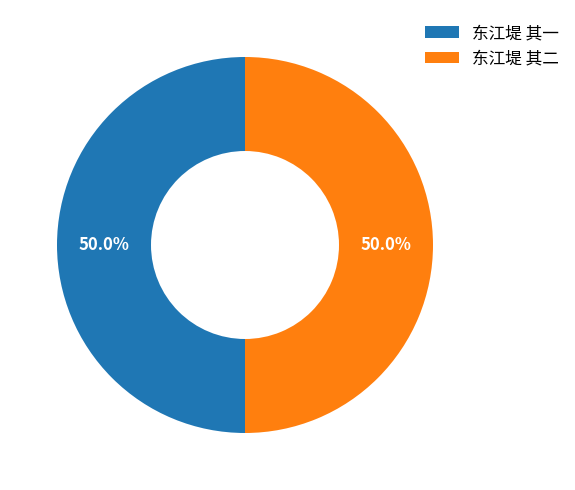

What is the ratio of the value at 东江堤 其一 to the value at 东江堤 其二?

1.0